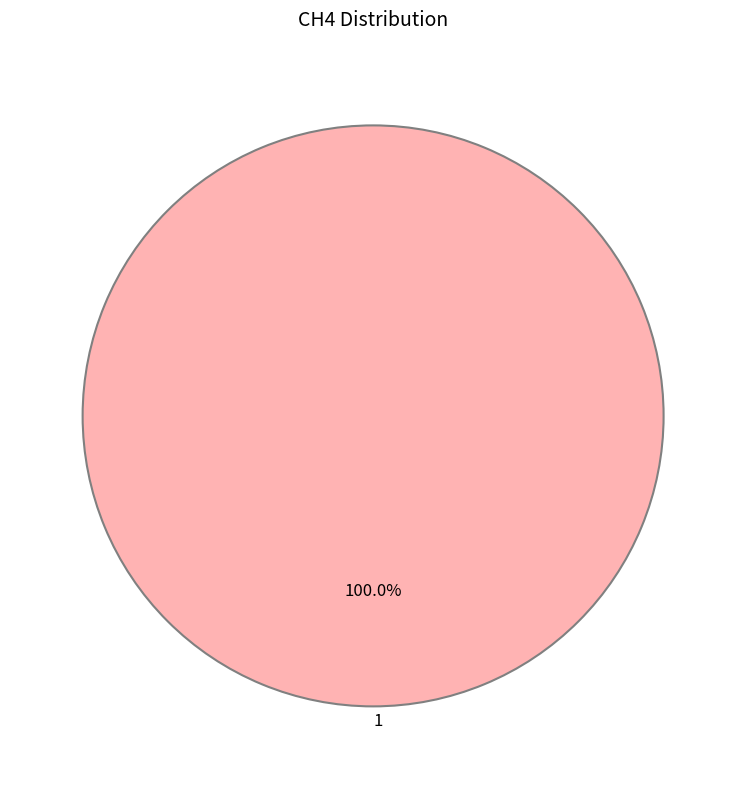

The 1 slice represents 100% of the pie. True or false?

True